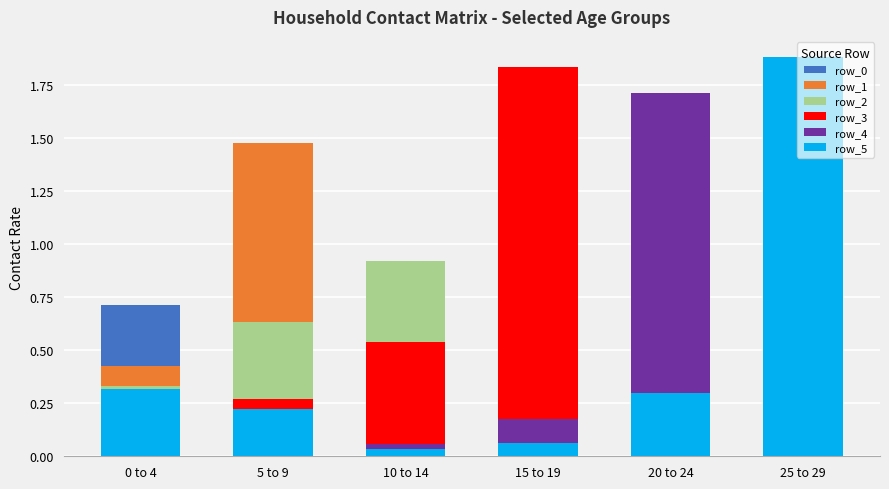

Which series has the largest range (max minus min)?

row_5